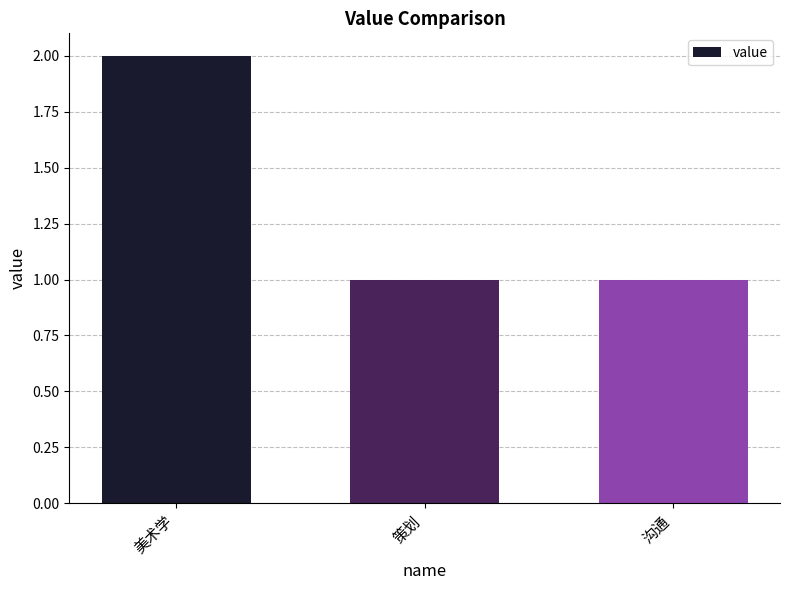

What is the value of the 1st bar from the left?

2